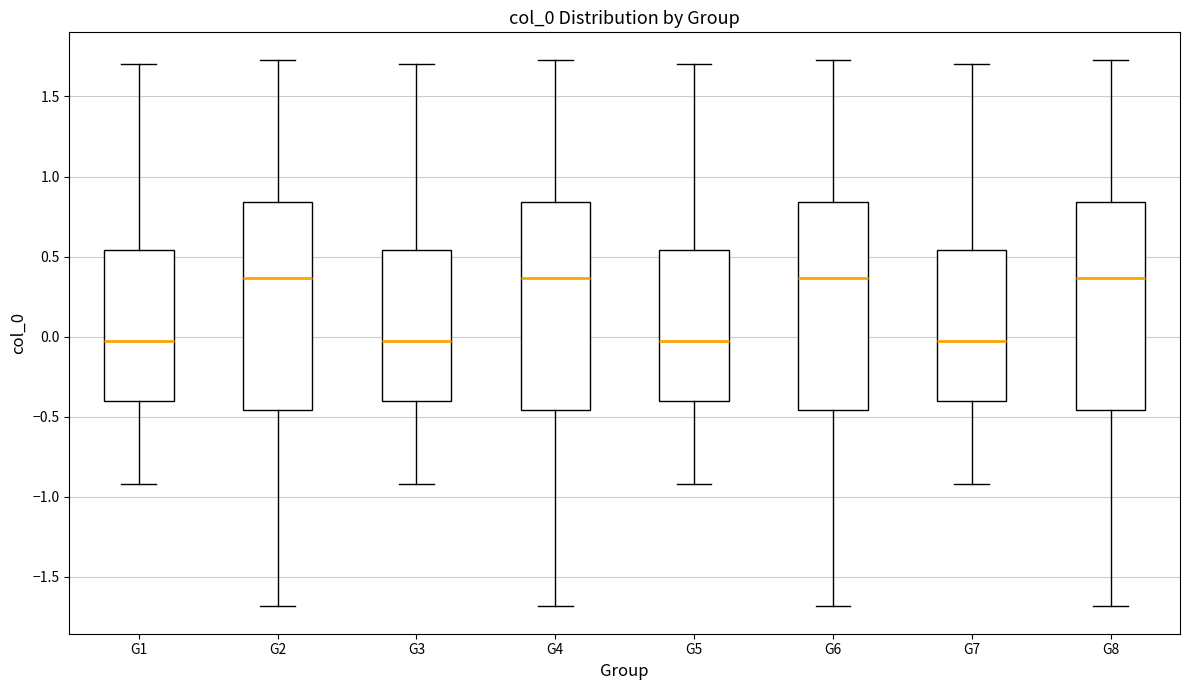

Where does the lower whisker of the box for G6 end on the y-axis? The values are not printed on the chart, so give them approximately, as read against the axis.

-1.70